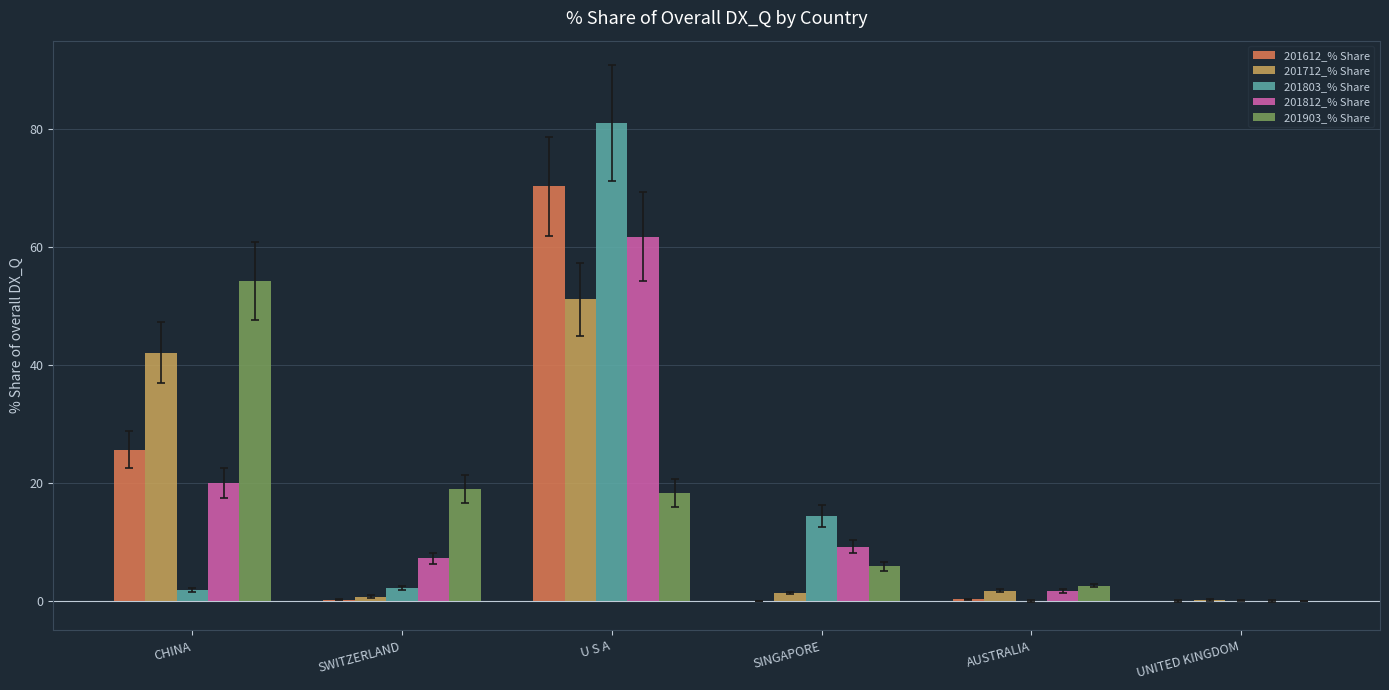

What is the difference between the 201812_% Share values at SINGAPORE and CHINA?

10.7